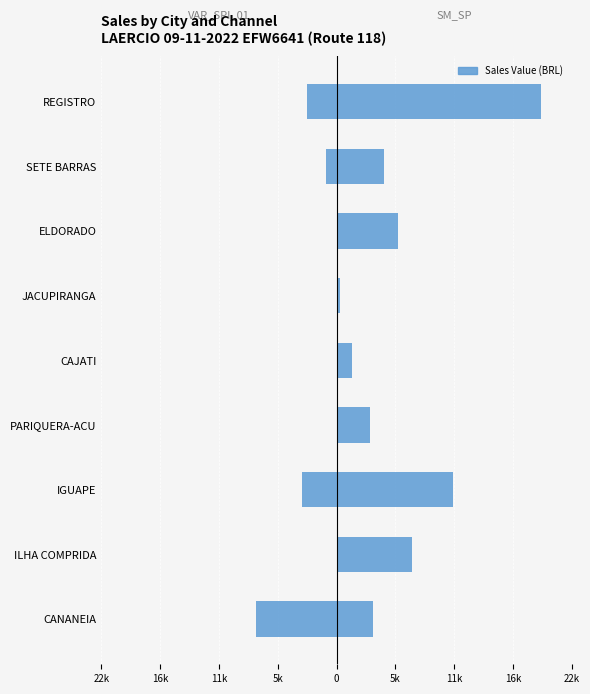

The VAR_SPI_01 series shows 0.0 at PARIQUERA-ACU. True or false?

True